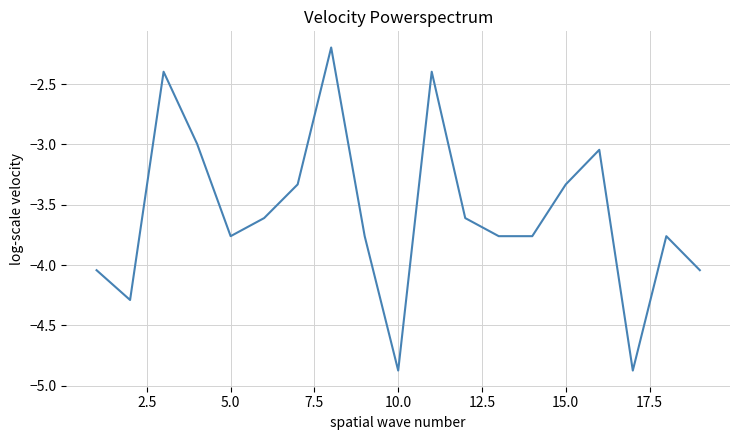

What is the greatest value displayed?

-2.2